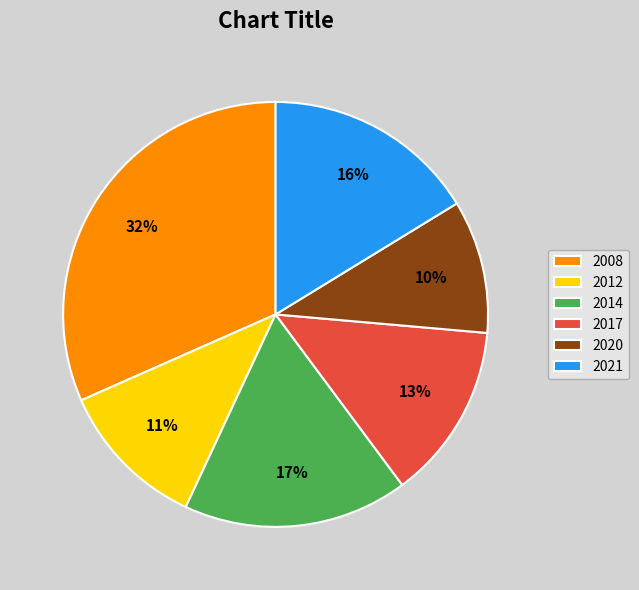

Count the number of slices in the pie.

6